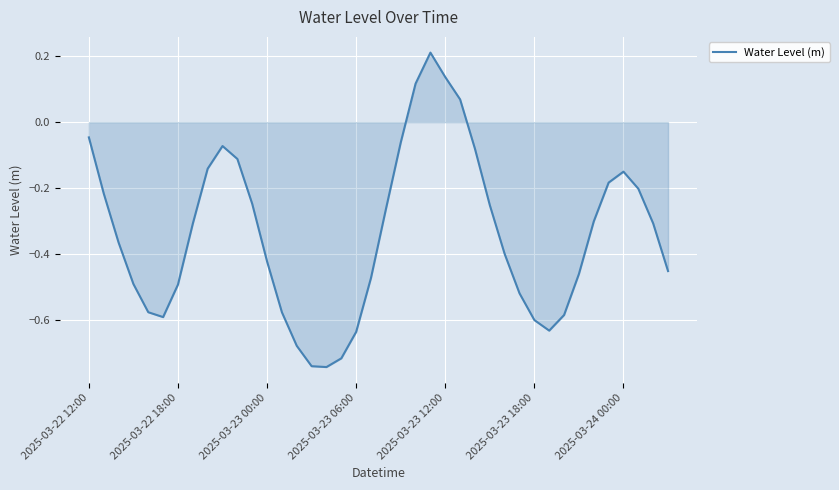

What is the difference between the maximum and minimum values?

1.0